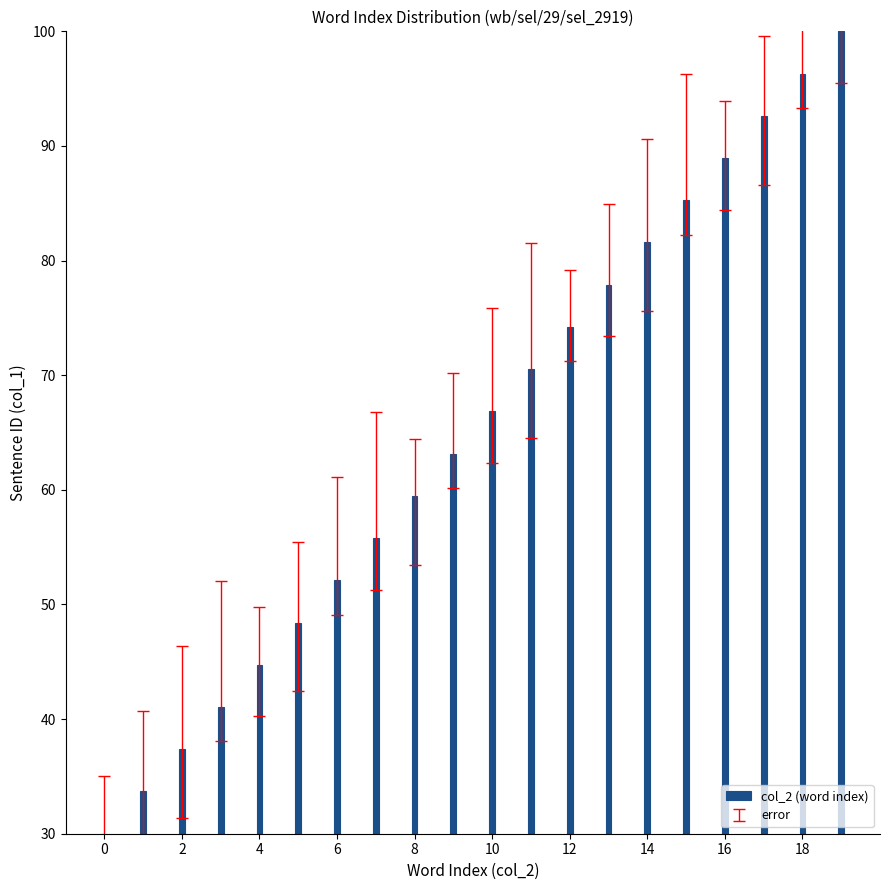

What is the average value?

65.0